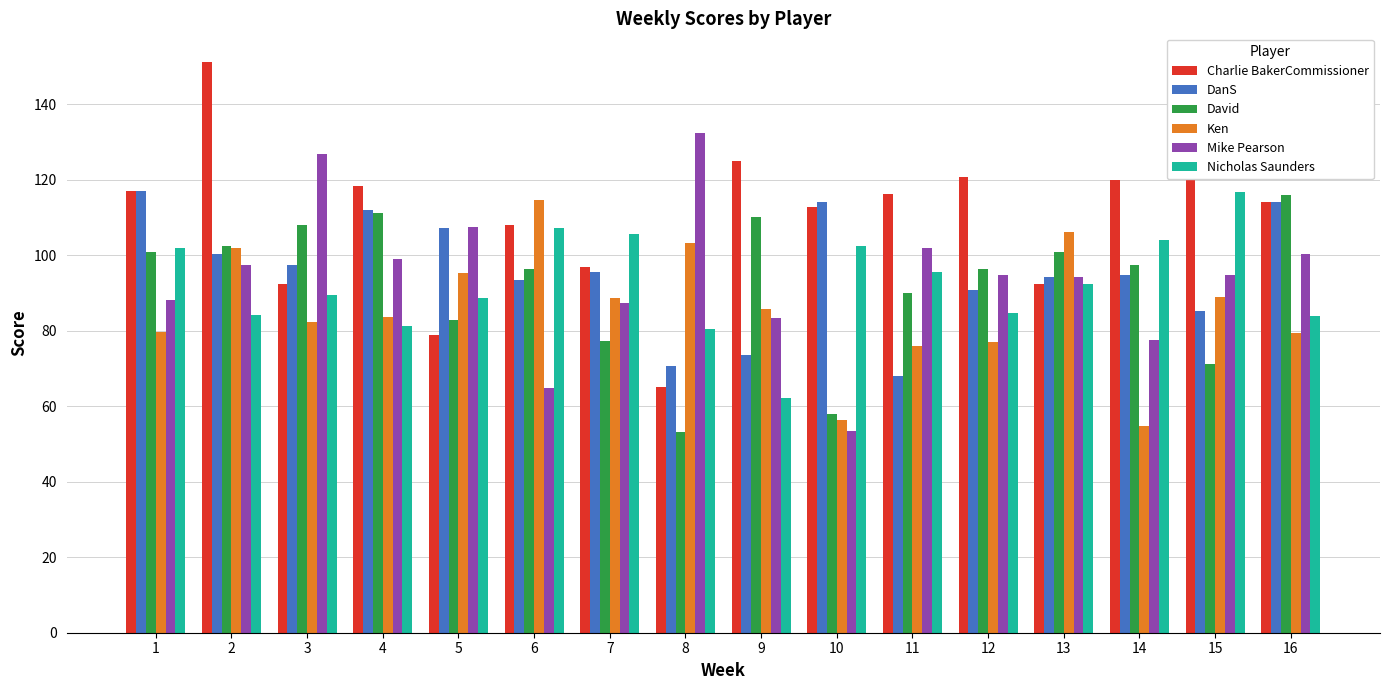

How many bars are there in total?

96